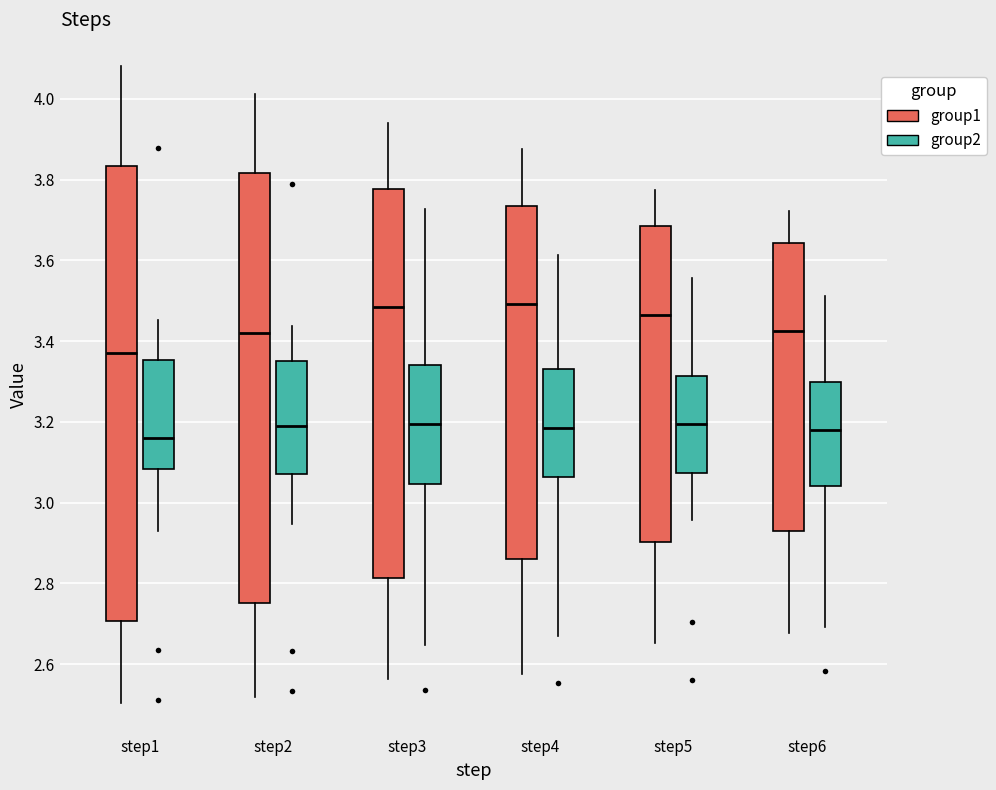

Reading left to right, transcribe this box plot: for each box, give where its median line is, the range the box spans, and where its two whiskers end, as read against the y-axis. The values are not printed on the chart, so give them approximately, as read against the axis.

step1 (group1): median 3.36, box 2.70 to 3.84, whiskers 2.50 to 4.08
step1 (group2): median 3.16, box 3.08 to 3.36, whiskers 2.94 to 3.46
step2 (group1): median 3.42, box 2.76 to 3.82, whiskers 2.52 to 4.02
step2 (group2): median 3.18, box 3.08 to 3.36, whiskers 2.94 to 3.44
step3 (group1): median 3.48, box 2.82 to 3.78, whiskers 2.56 to 3.94
step3 (group2): median 3.20, box 3.04 to 3.34, whiskers 2.64 to 3.72
step4 (group1): median 3.50, box 2.86 to 3.74, whiskers 2.58 to 3.88
step4 (group2): median 3.18, box 3.06 to 3.32, whiskers 2.66 to 3.62
step5 (group1): median 3.46, box 2.90 to 3.68, whiskers 2.66 to 3.78
step5 (group2): median 3.20, box 3.08 to 3.32, whiskers 2.96 to 3.56
step6 (group1): median 3.42, box 2.92 to 3.64, whiskers 2.68 to 3.72
step6 (group2): median 3.18, box 3.04 to 3.30, whiskers 2.70 to 3.52